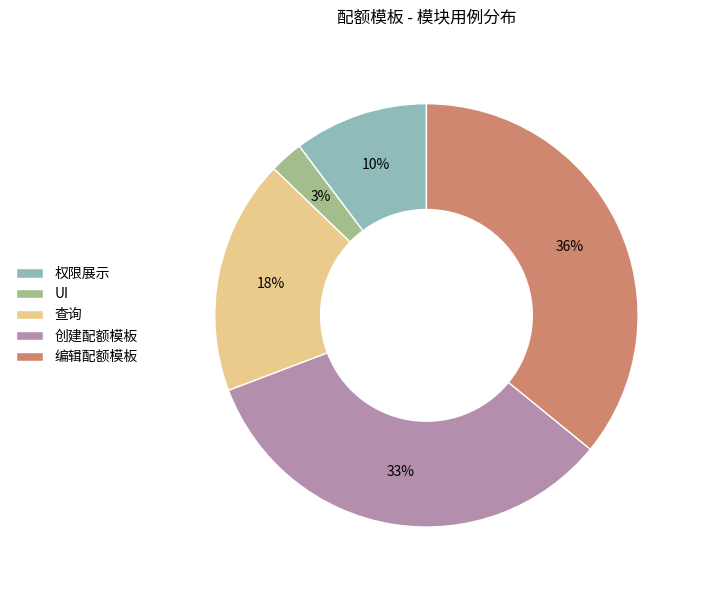

To the nearest percent, what percentage of the pie is 权限展示?

10%